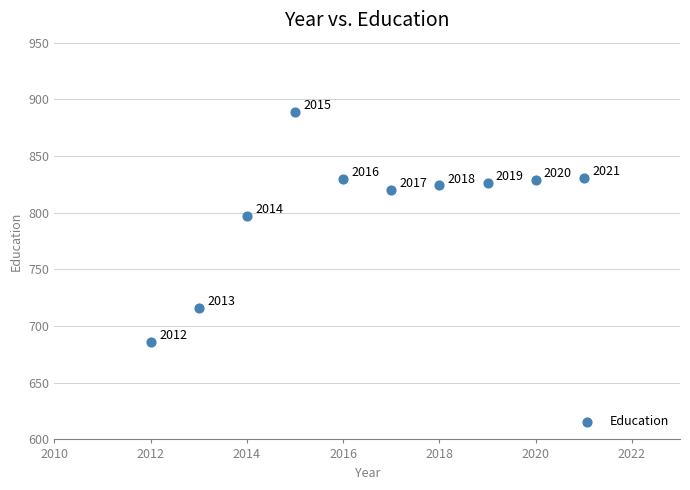

What is the average X value?

2016